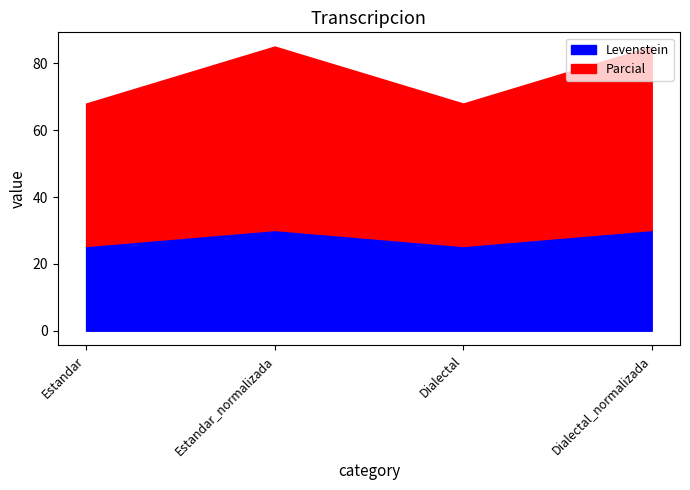

True or false: Levenstein and Parcial cross at least once.

False